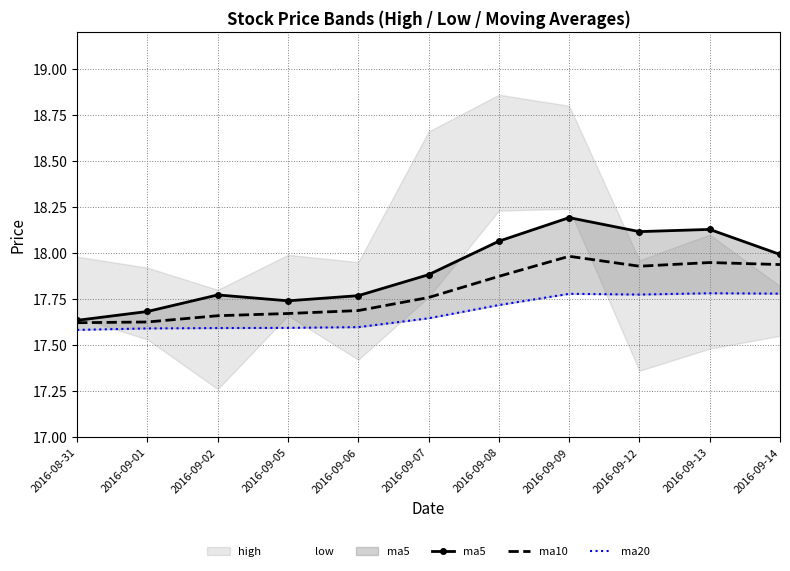

What is the sum of all ma20 values?

194.4